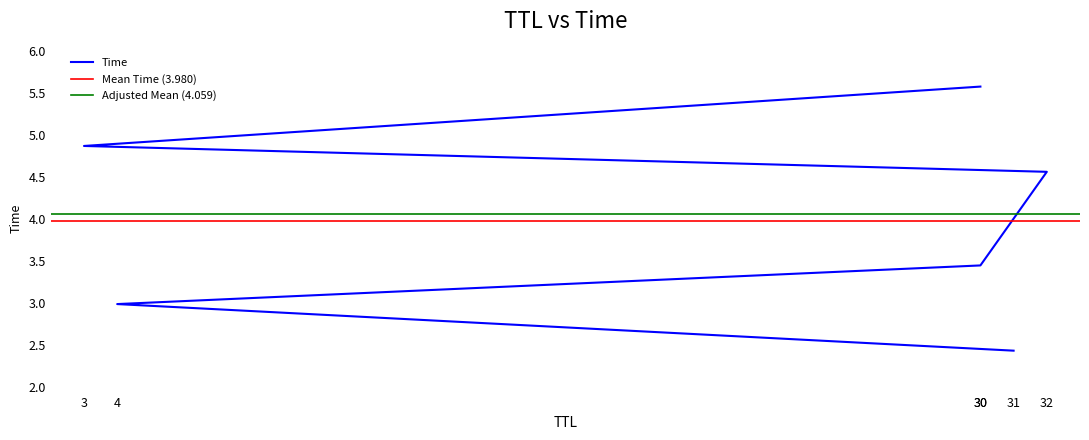

Which has a higher value, 30 or 32?

30